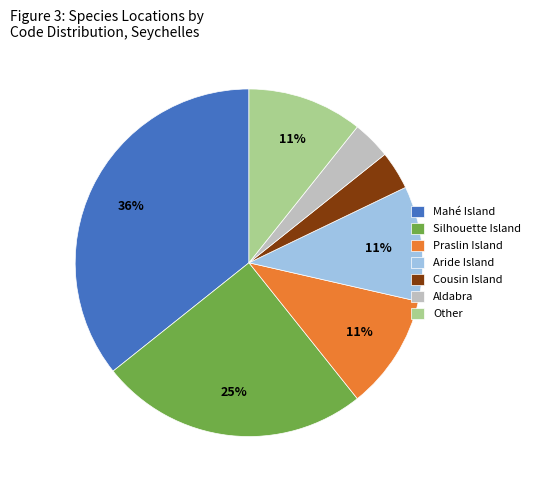

Which category has the biggest portion of the pie?

Mahé Island